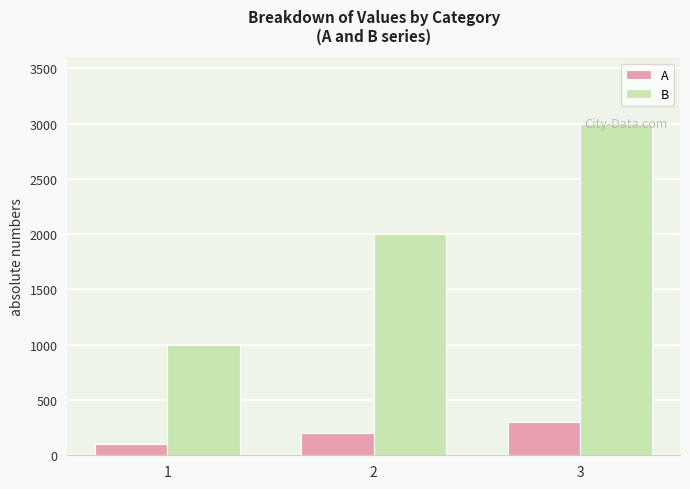

How many data points in A are less than 200?

1